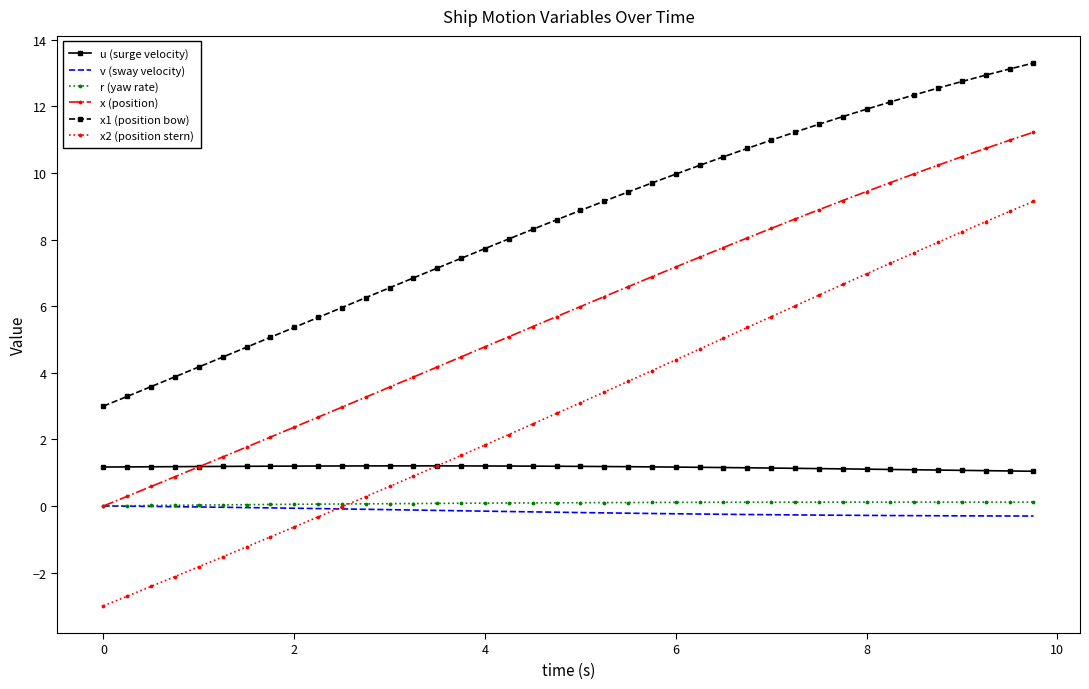

What is the maximum value for x2 (position stern)?

9.1